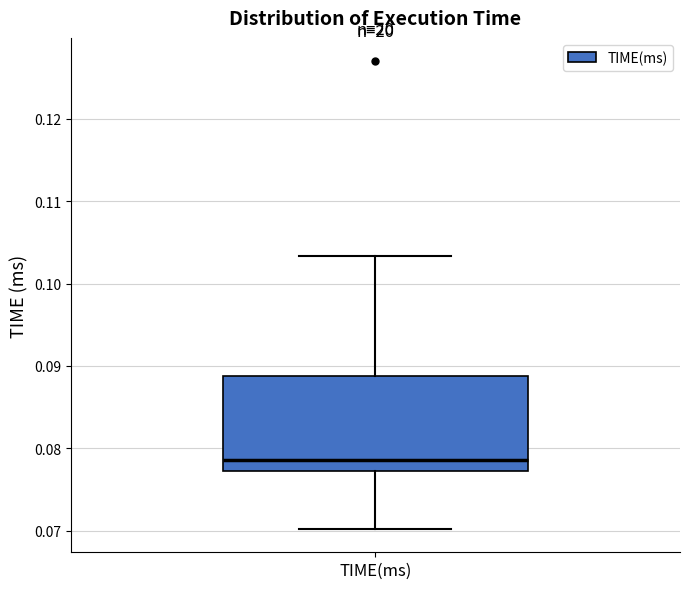

Transcribe this box plot: give where the median line is, the range the box spans, and where the two whiskers end, as read against the y-axis. The values are not printed on the chart, so give them approximately, as read against the axis.

median 0.079, box 0.077 to 0.089, whiskers 0.070 to 0.103